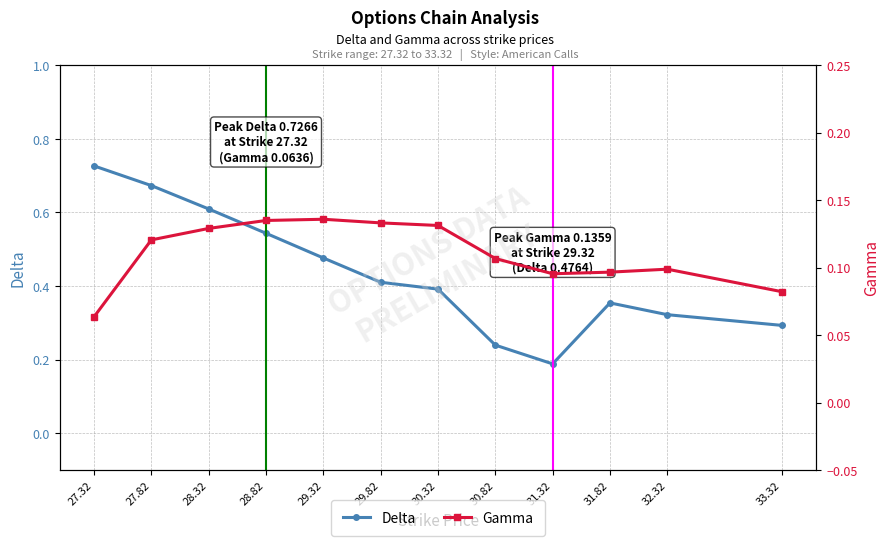

Reading left to right, list all the values displayed in this chart.

Delta: 0.7	0.7	0.6	0.5	0.5	0.4	0.4	0.2	0.2	0.4	0.3	0.3
Gamma: 0.1	0.1	0.1	0.1	0.1	0.1	0.1	0.1	0.1	0.1	0.1	0.1